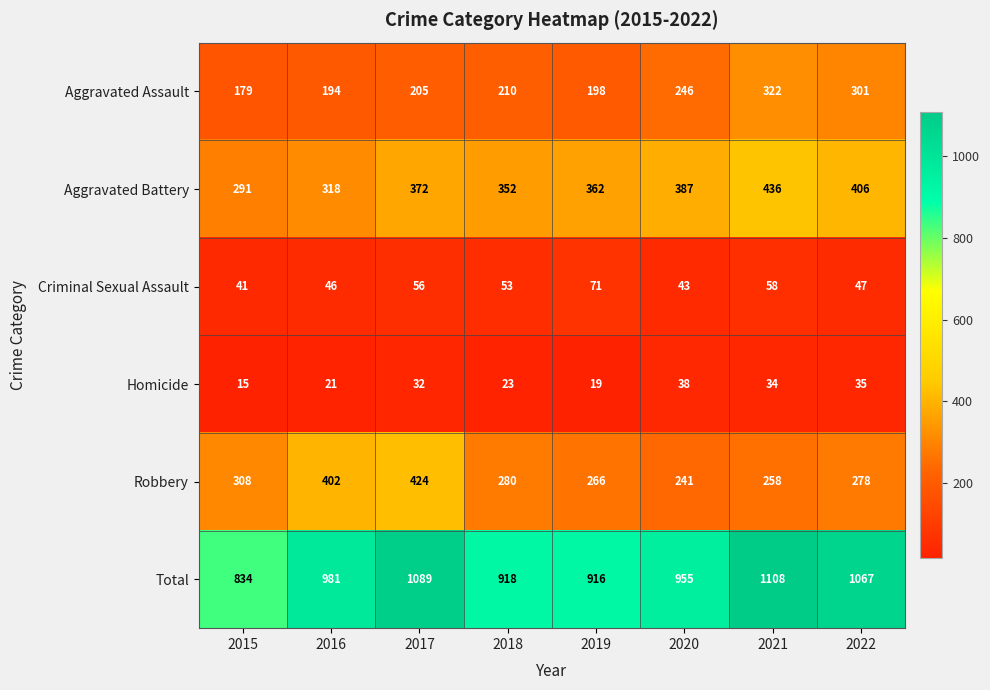

At which label does Robbery reach its minimum?

2020